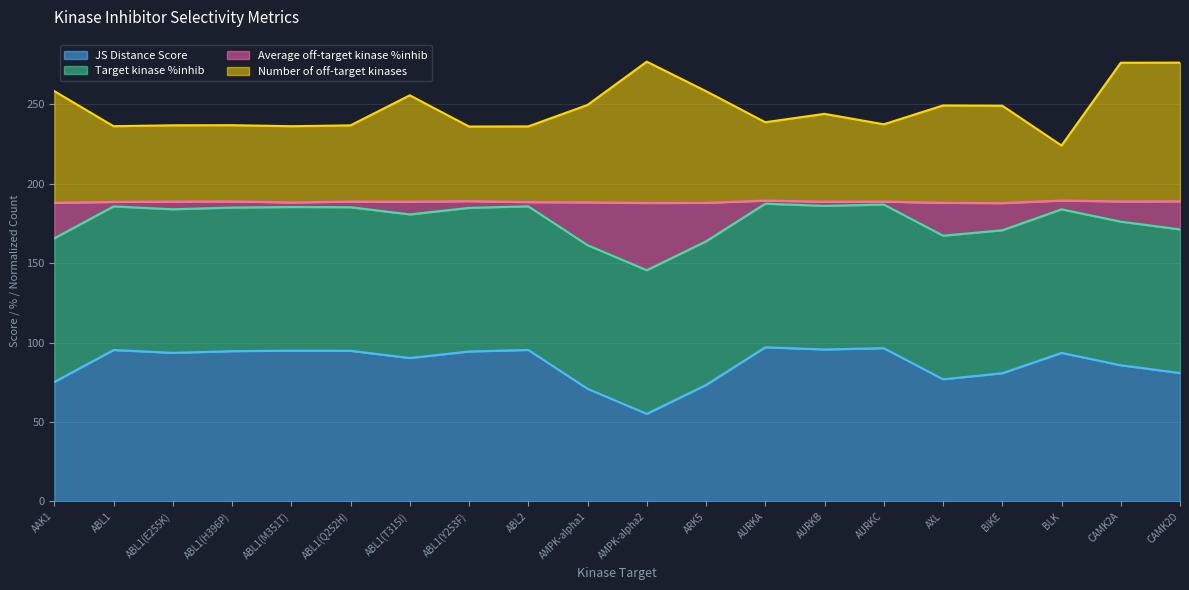

Between ABL1(E255K) and CAMK2D, which series saw the biggest shift?

Number of off-target kinases